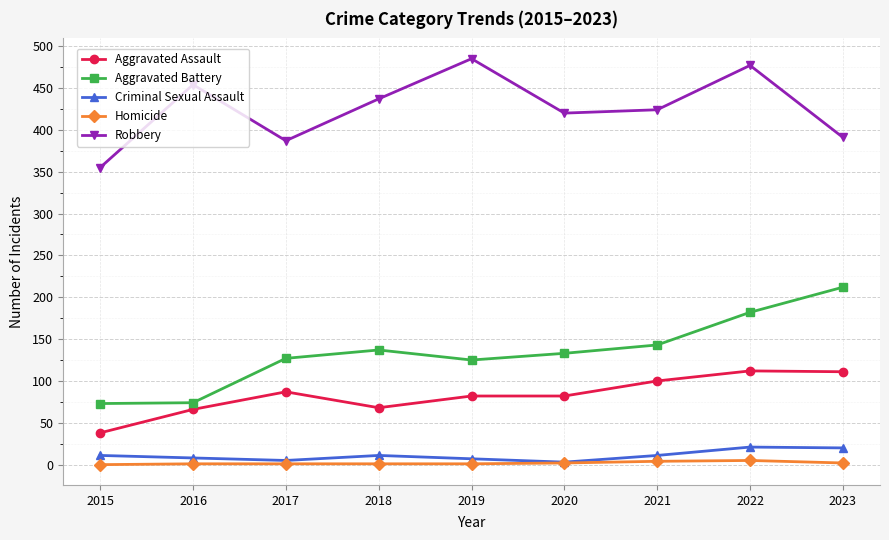

What are all the series names shown in the legend?

Aggravated Assault, Aggravated Battery, Criminal Sexual Assault, Homicide, Robbery